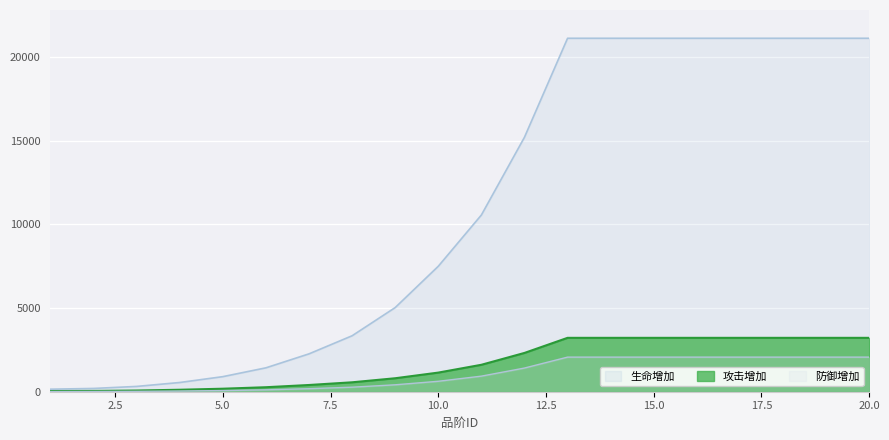

At which category is the sum across all series the highest?

13